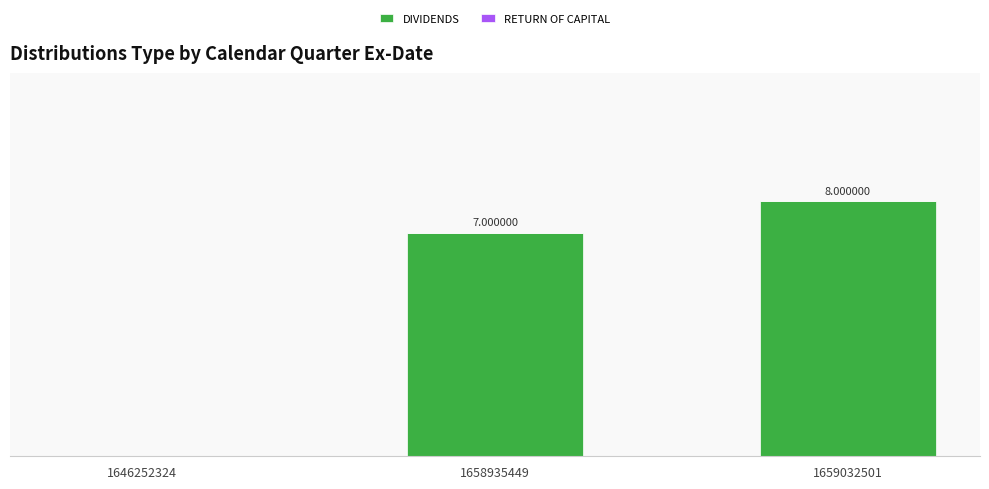

Are the bars horizontal?

No